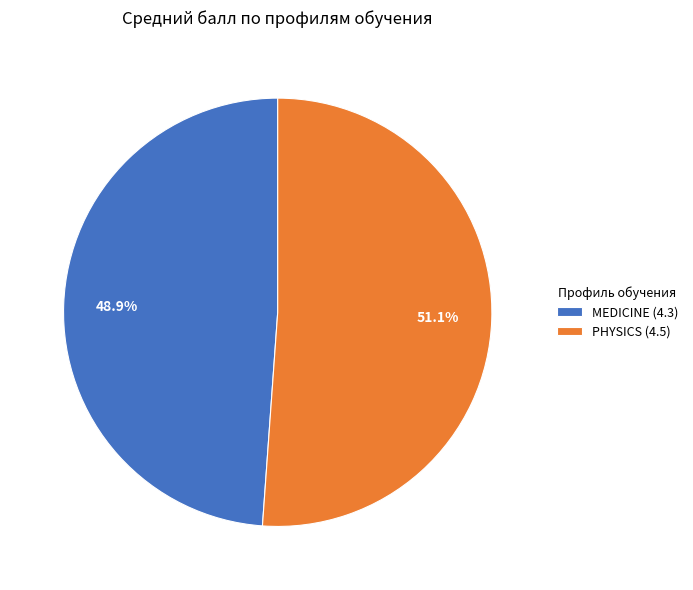

To the nearest percent, what portion does PHYSICS represent?

51%